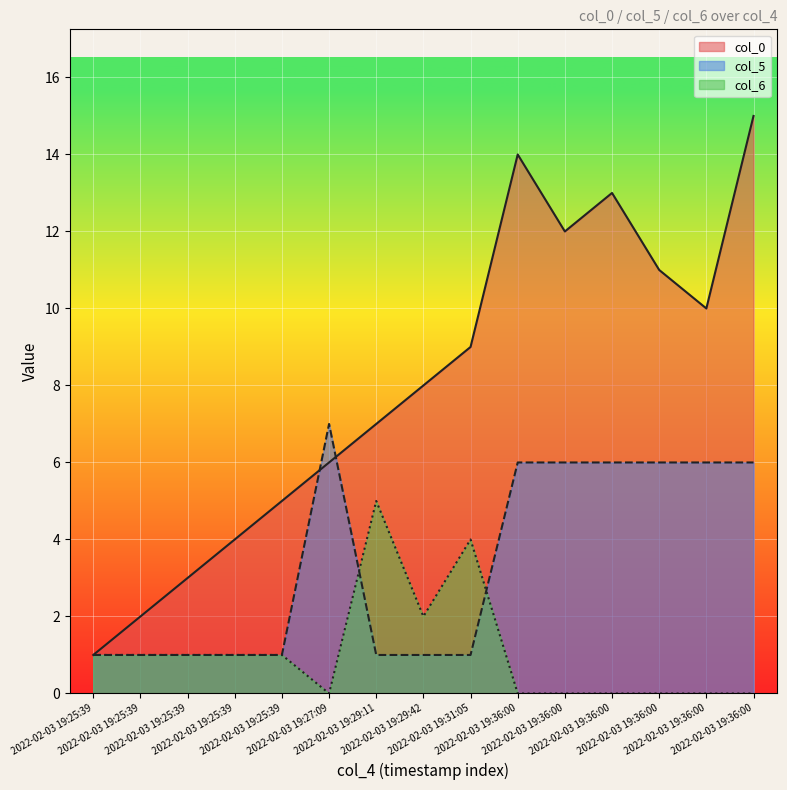

List the labels in order of col_0 value, largest first.

2022-02-03 19:36:00, 2022-02-03 19:36:00, 2022-02-03 19:36:00, 2022-02-03 19:36:00, 2022-02-03 19:36:00, 2022-02-03 19:36:00, 2022-02-03 19:31:05, 2022-02-03 19:29:42, 2022-02-03 19:29:11, 2022-02-03 19:27:09, 2022-02-03 19:25:39, 2022-02-03 19:25:39, 2022-02-03 19:25:39, 2022-02-03 19:25:39, 2022-02-03 19:25:39